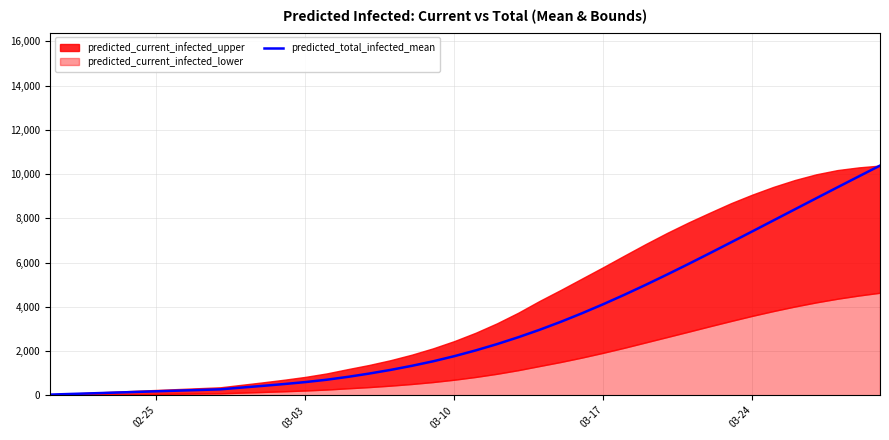

What is the difference between the maximum and second lowest values?

10324